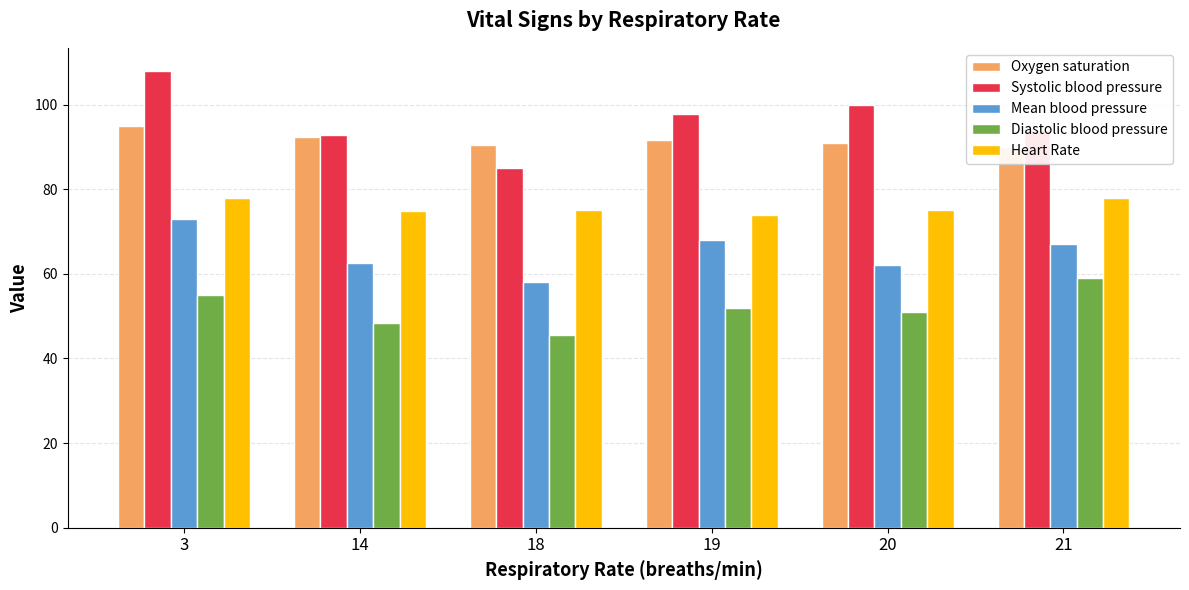

The Diastolic blood pressure series shows 52.0 at 19. True or false?

True